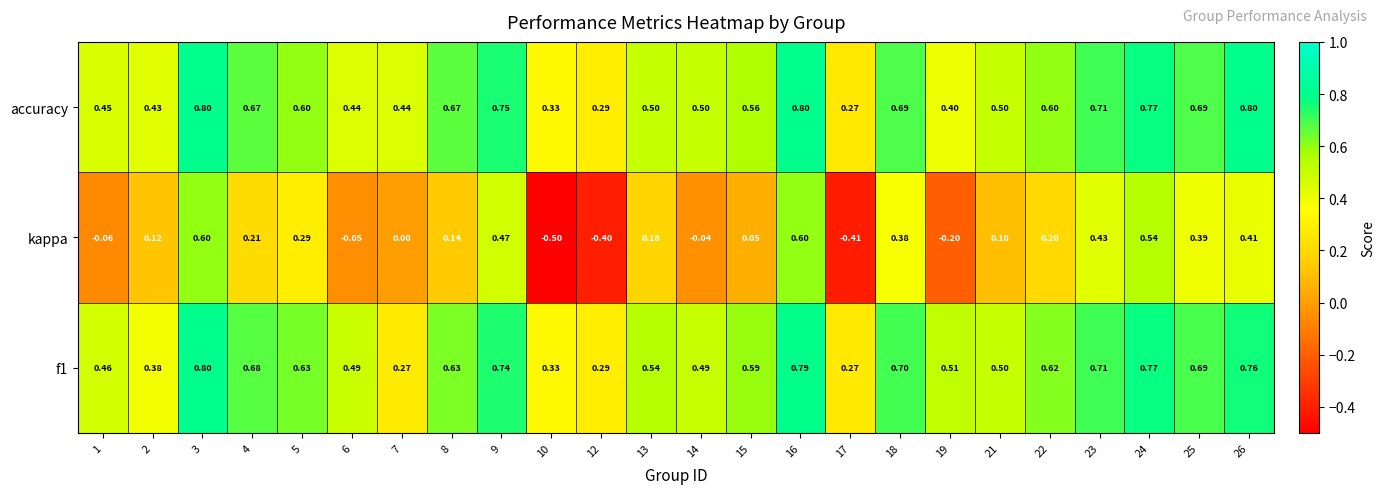

Which series has the largest range (max minus min)?

kappa